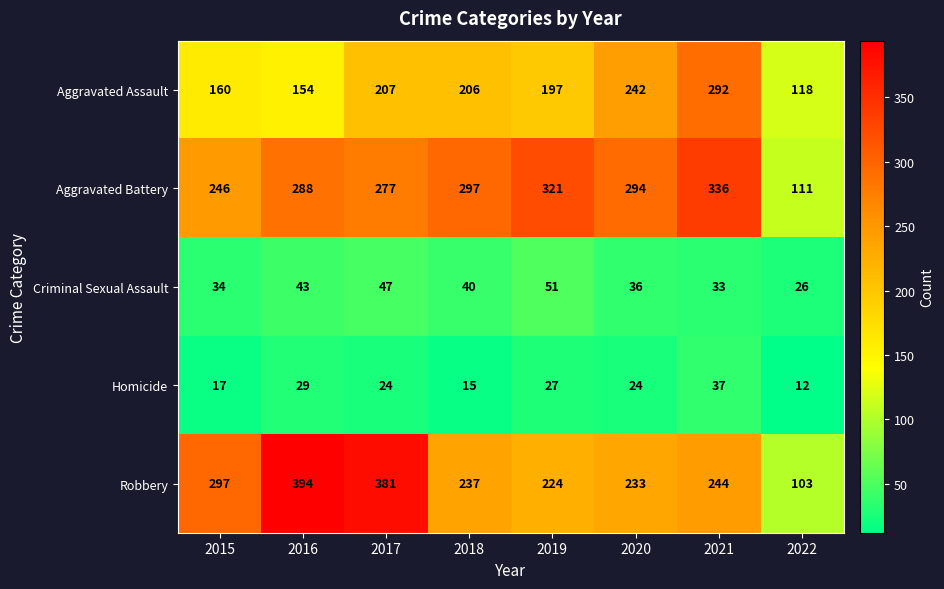

How many data points does each series have?

8